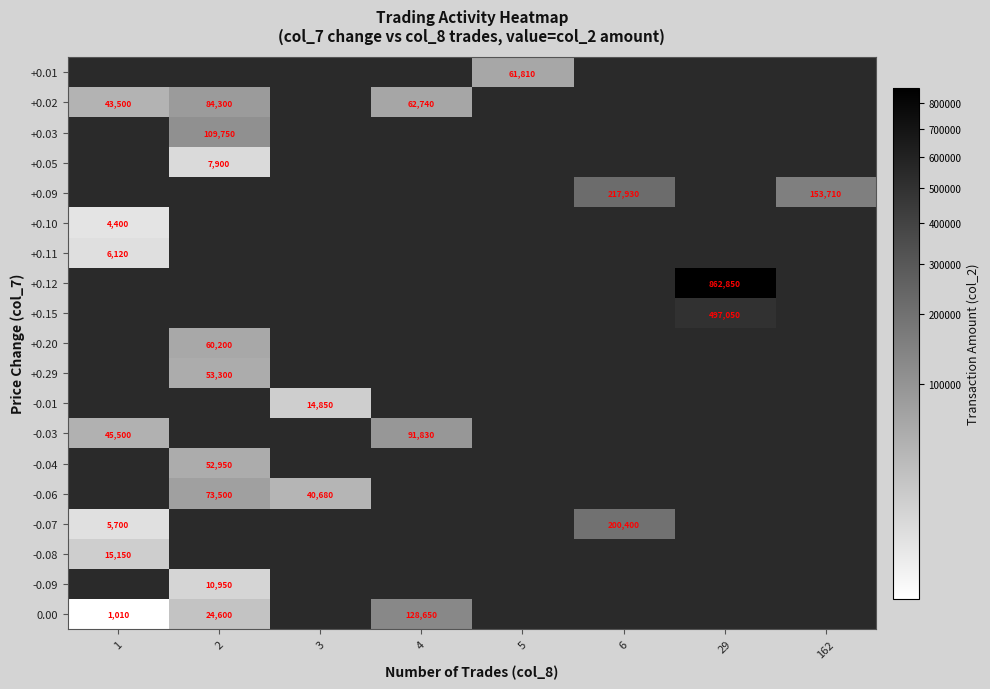

How many data points does each series have?

8